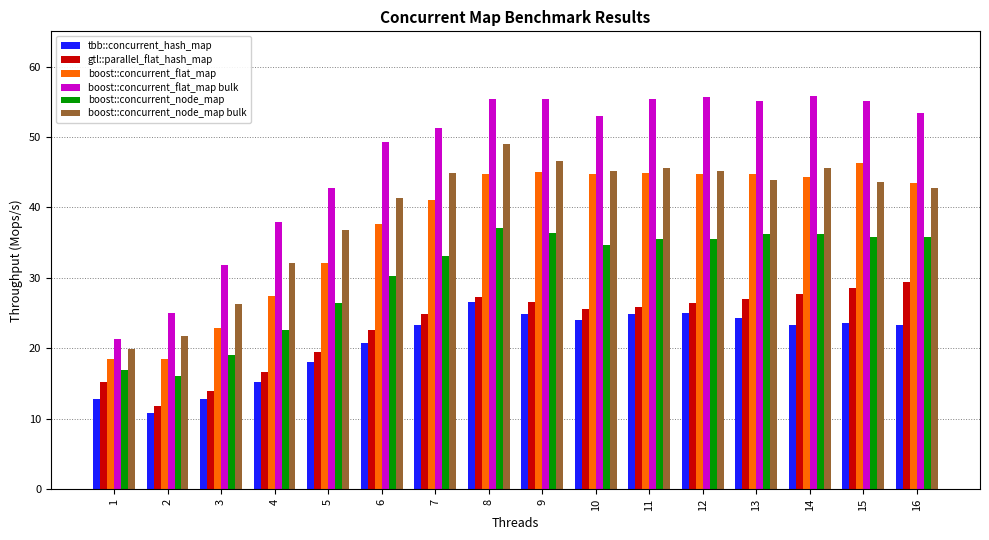

At how many categories does at least one series exceed 26?

14